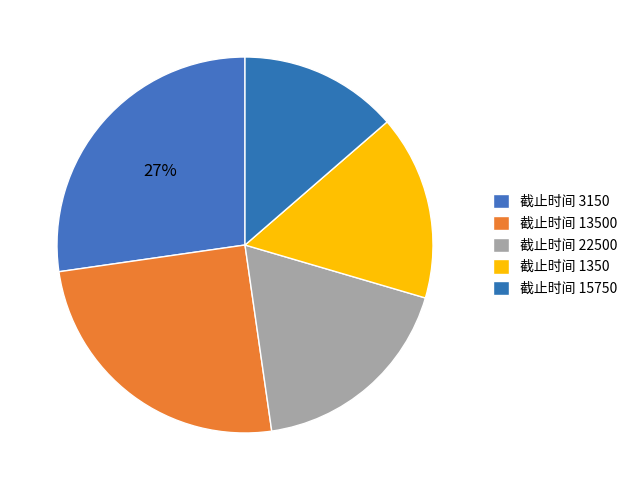

How many segments does this pie chart have?

5